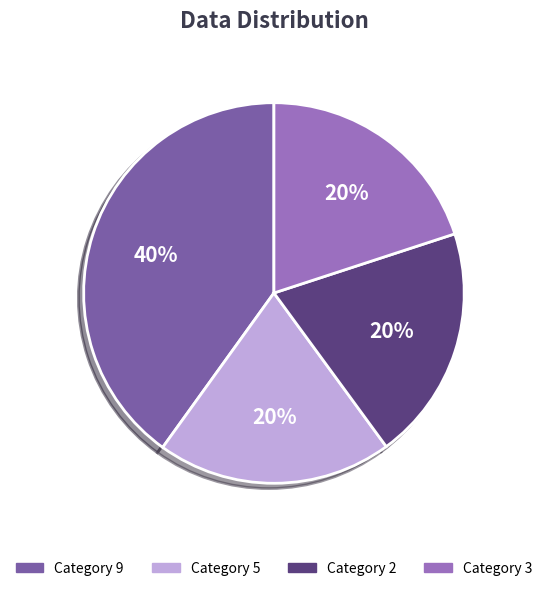

Count the number of slices in the pie.

4